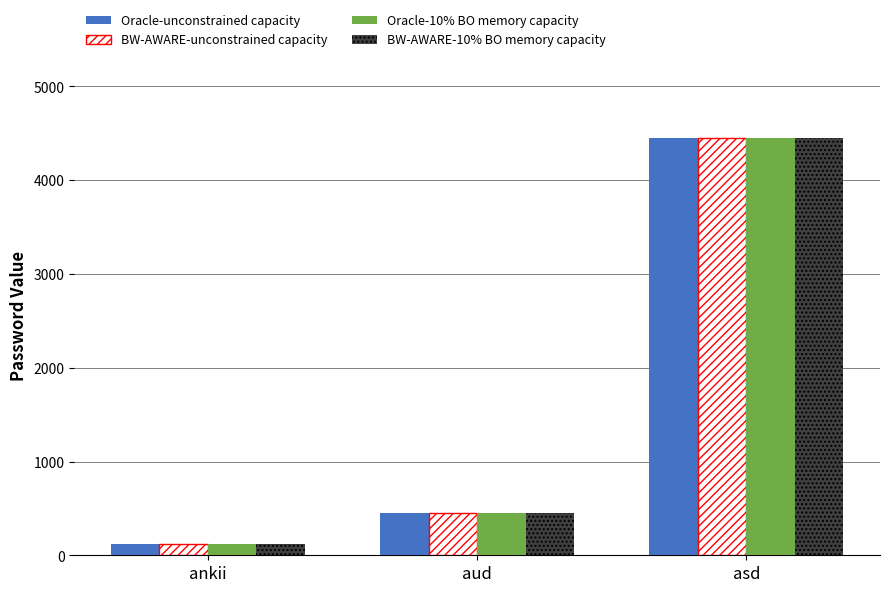

The BW-AWARE-unconstrained capacity series shows 6595 at asd. True or false?

False